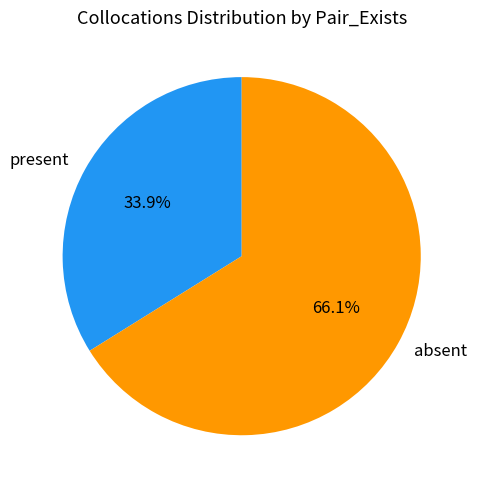

Is there a majority slice in this chart?

Yes